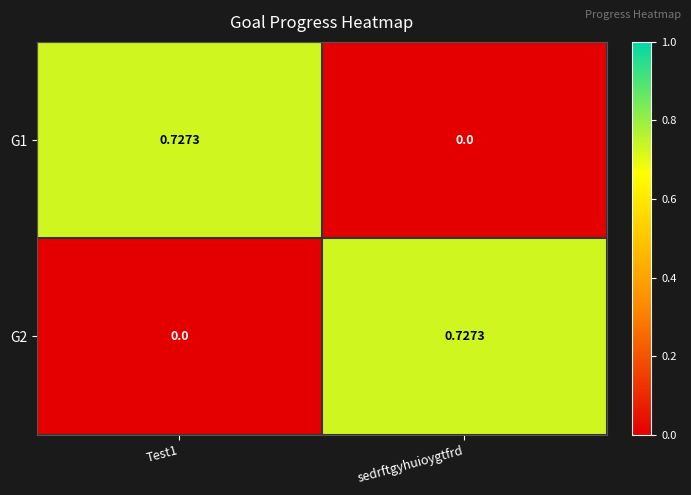

Is the value of G1 at sedrftgyhuioygtfrd greater than the value of G2 at sedrftgyhuioygtfrd?

No